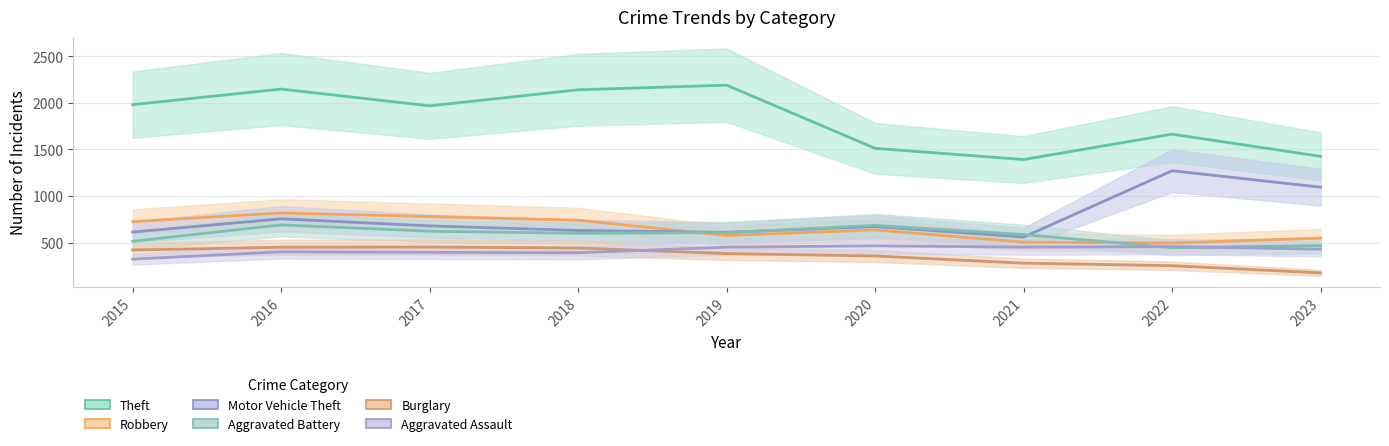

In Robbery, how many points are higher than both neighbors (excluding endpoints)?

2